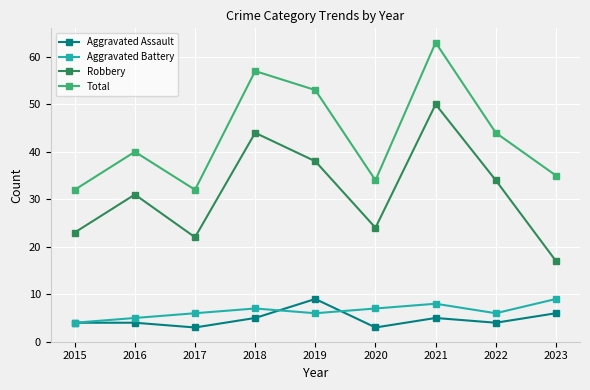

What is the maximum value shown in the chart?

63